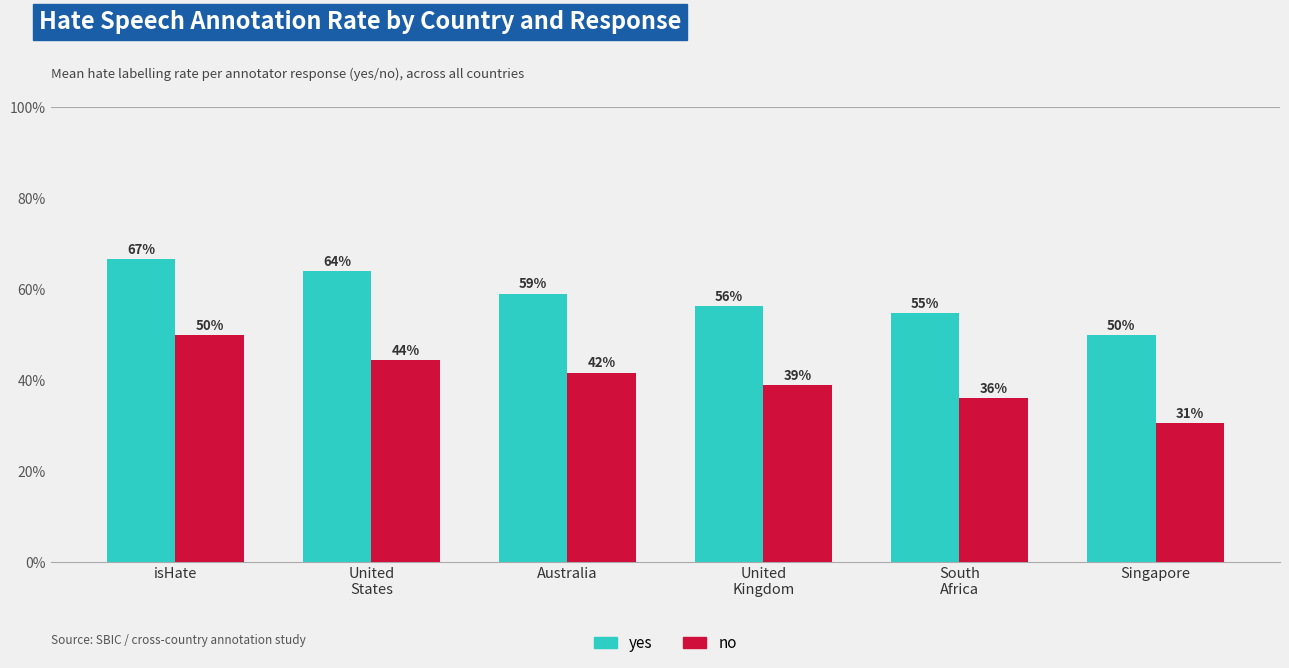

The yes series shows 0.5 at South
Africa. True or false?

True